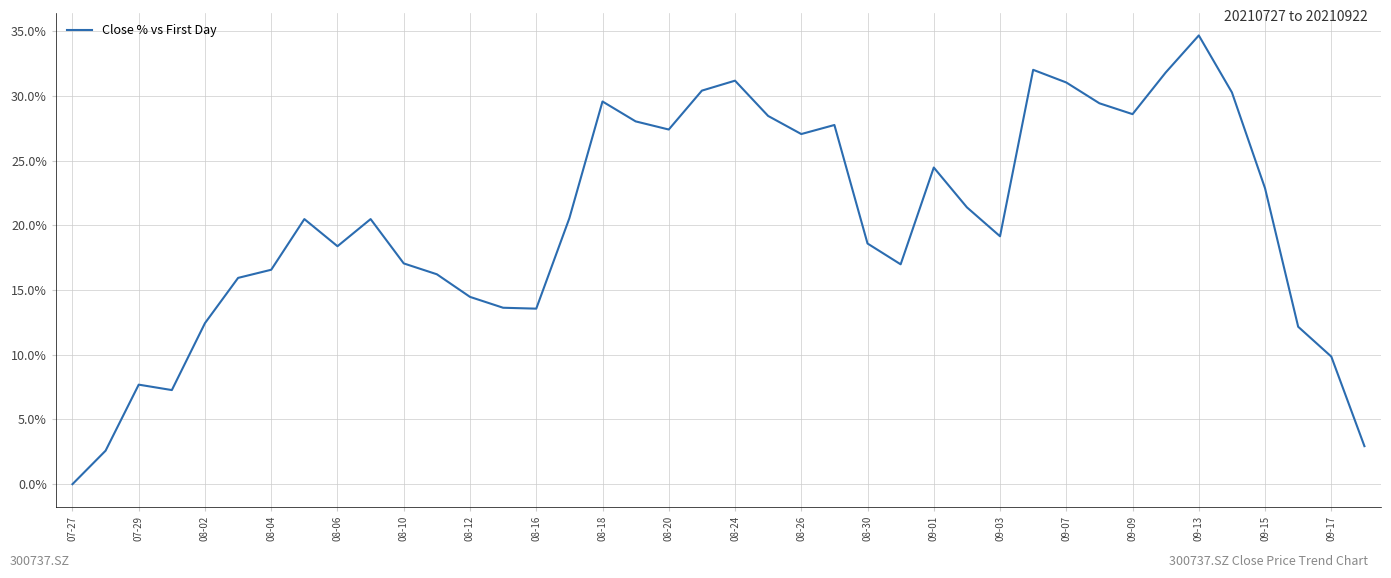

What is the difference between the maximum and minimum values?

34.7